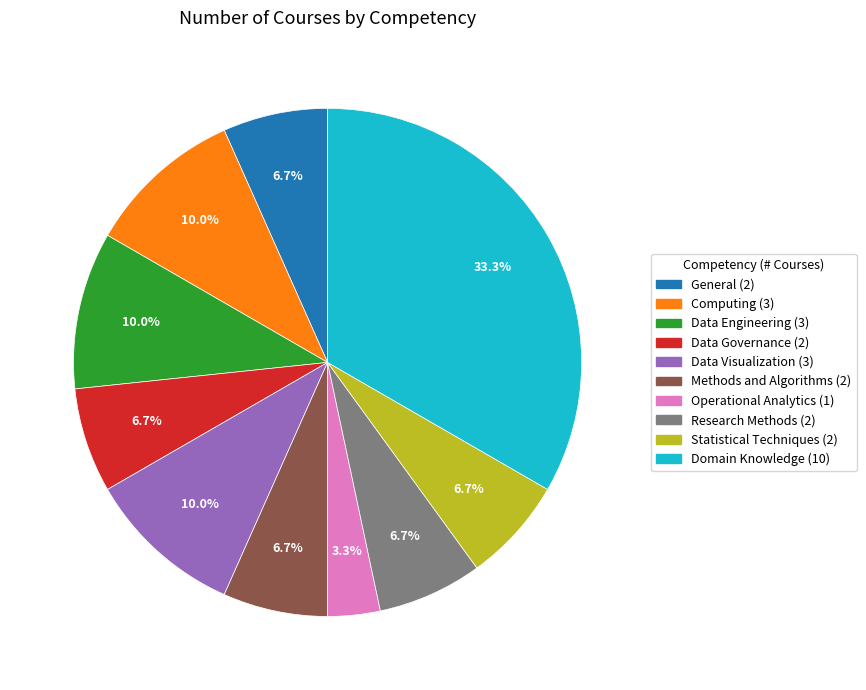

Is it true that Operational Analytics is 10% of the pie?

False